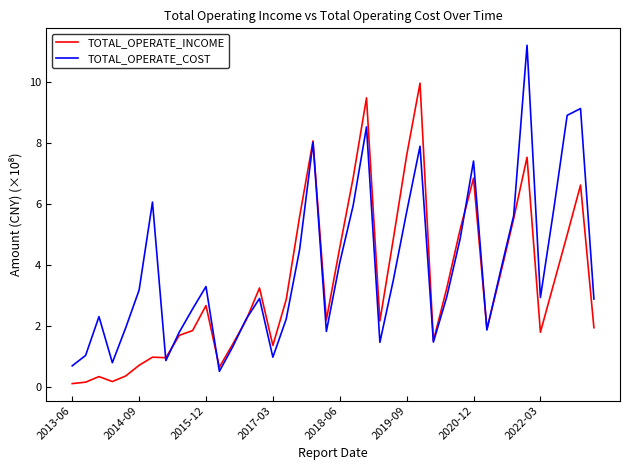

In TOTAL_OPERATE_COST, how many points are higher than both neighbors (excluding endpoints)?

10